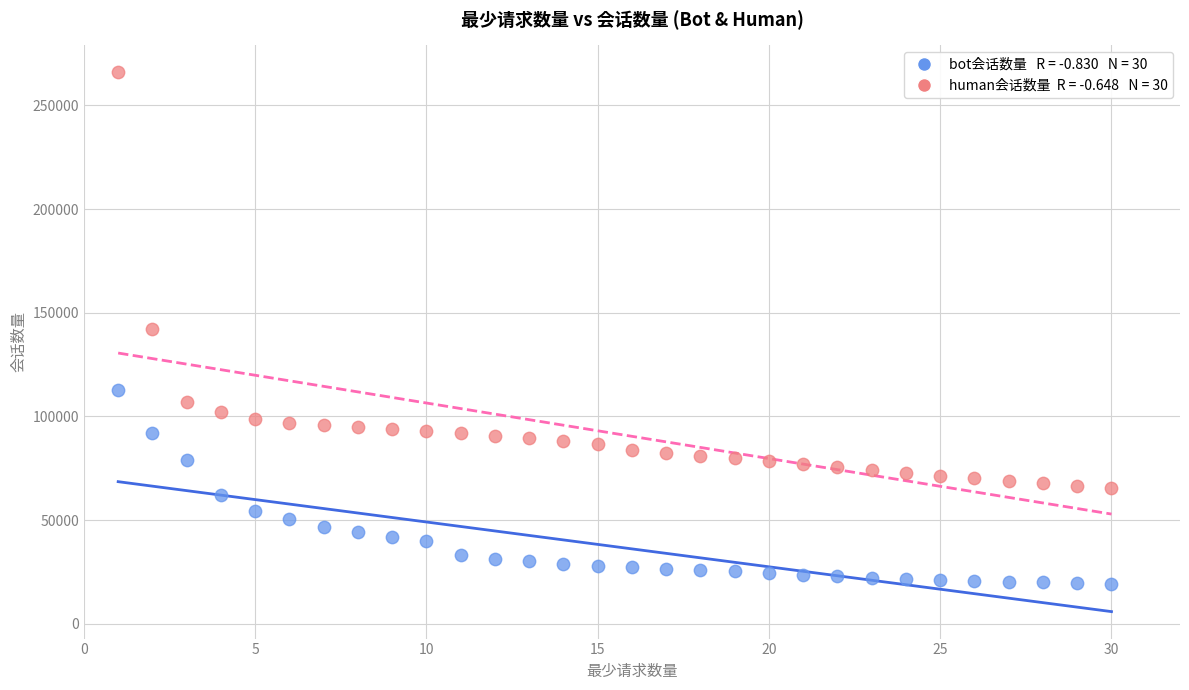

Across all data points, what is the range of X values (max minus min)?

29